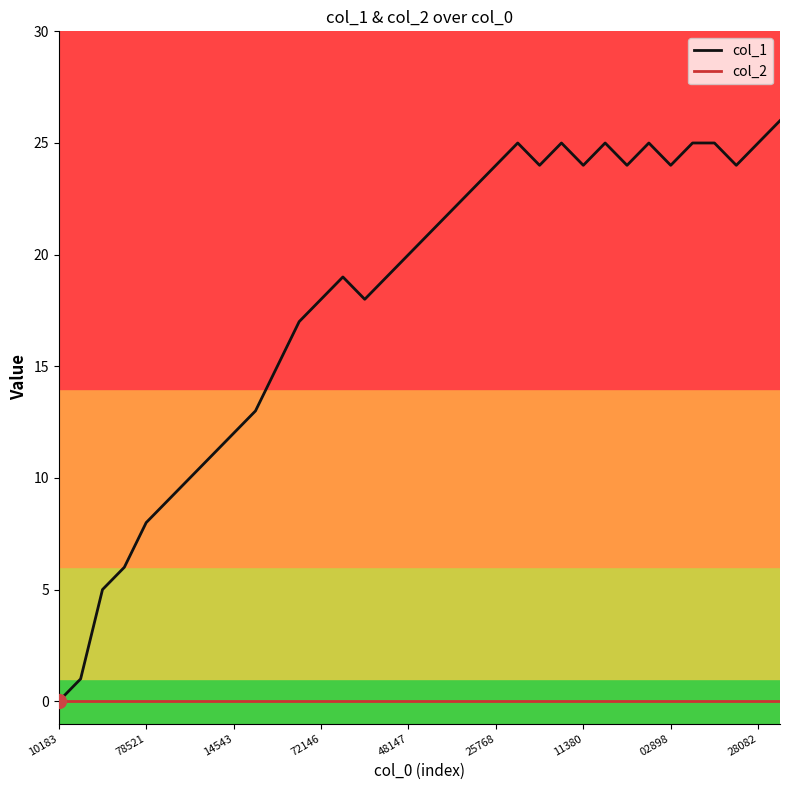

True or false: col_1 has more than 1 points higher than both neighbors.

True